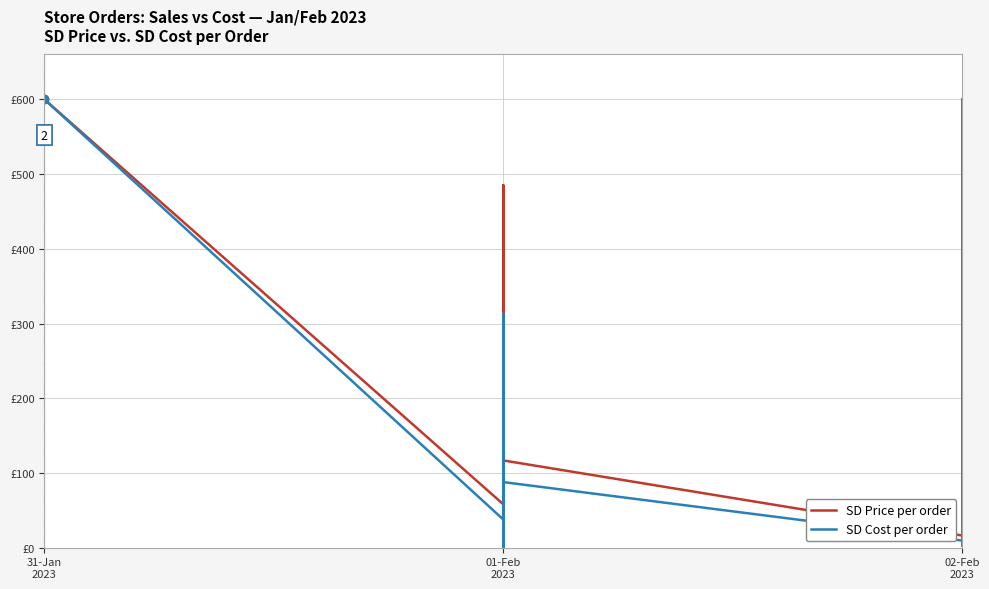

Read the SD Price value at 02-Feb 2023.

326.9